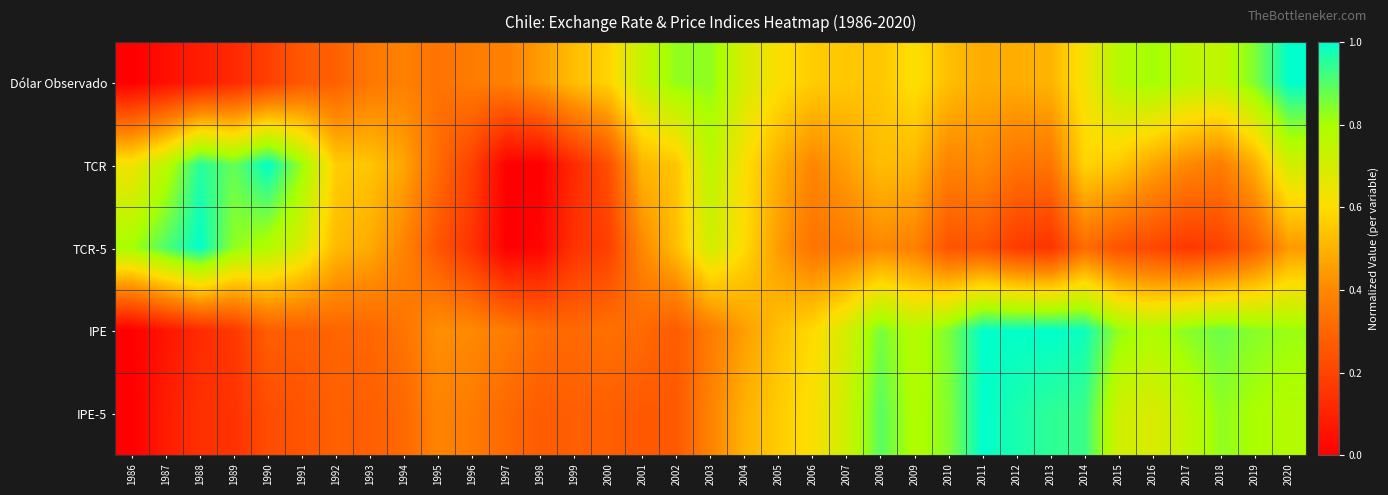

What is the difference between the highest and lowest values at 1993?

0.3